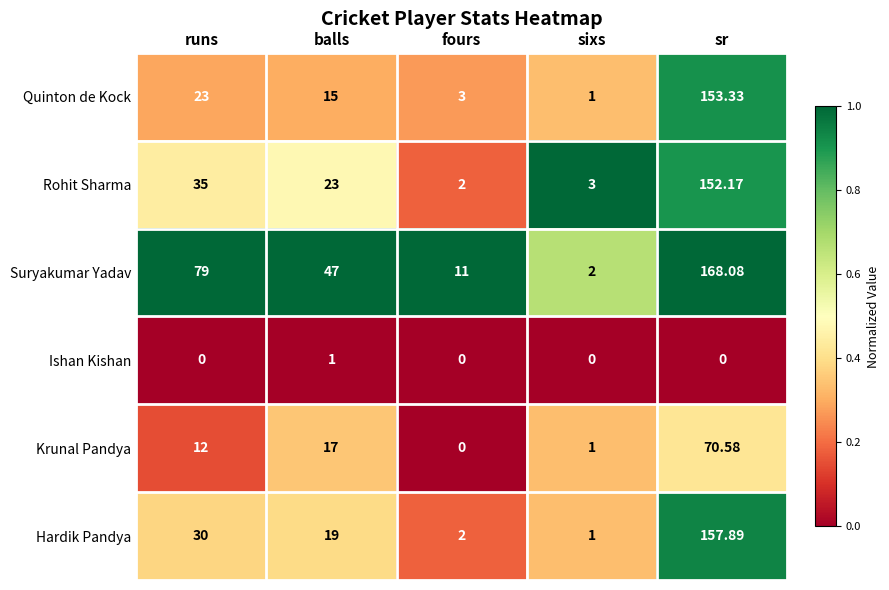

Where is Suryakumar Yadav nearest to the value 85?

runs